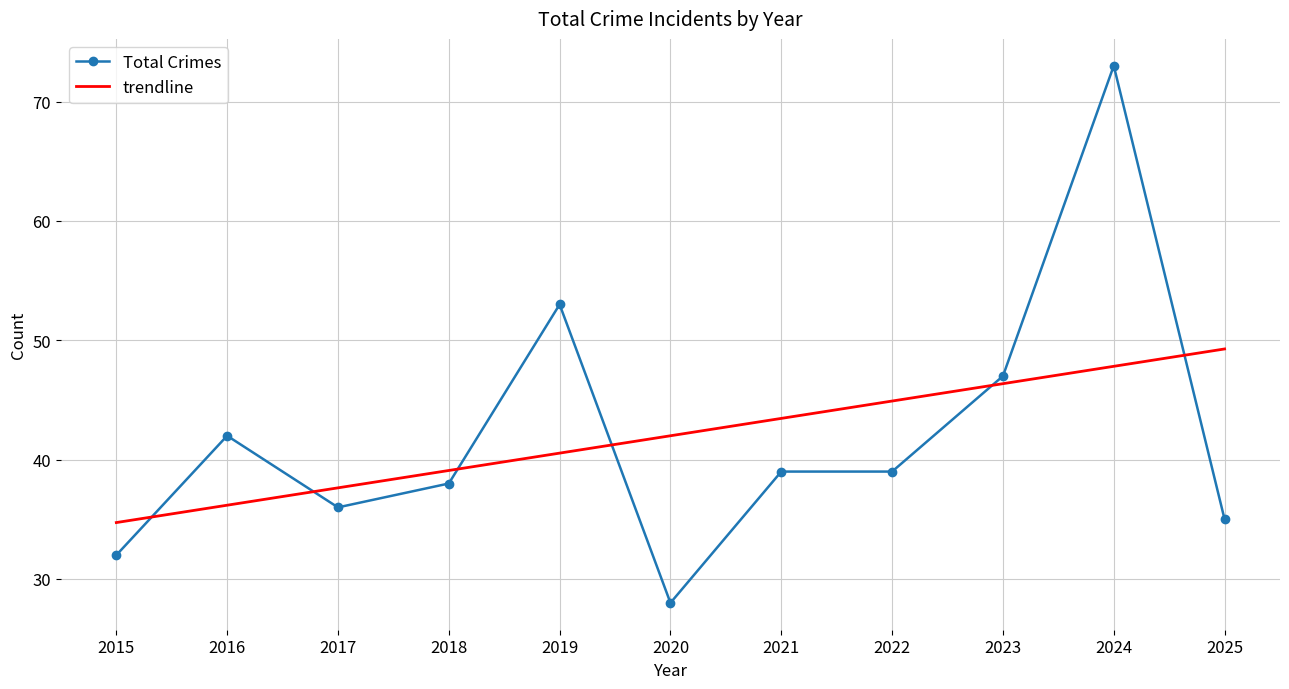

Is it true that Total Crimes equals 36.0 at 2017?

True